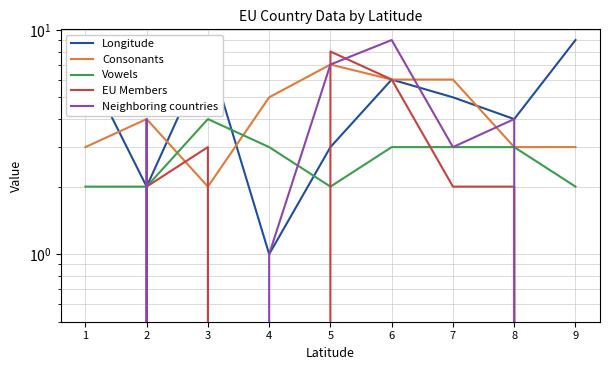

Which label corresponds to the smallest value in the chart?

1